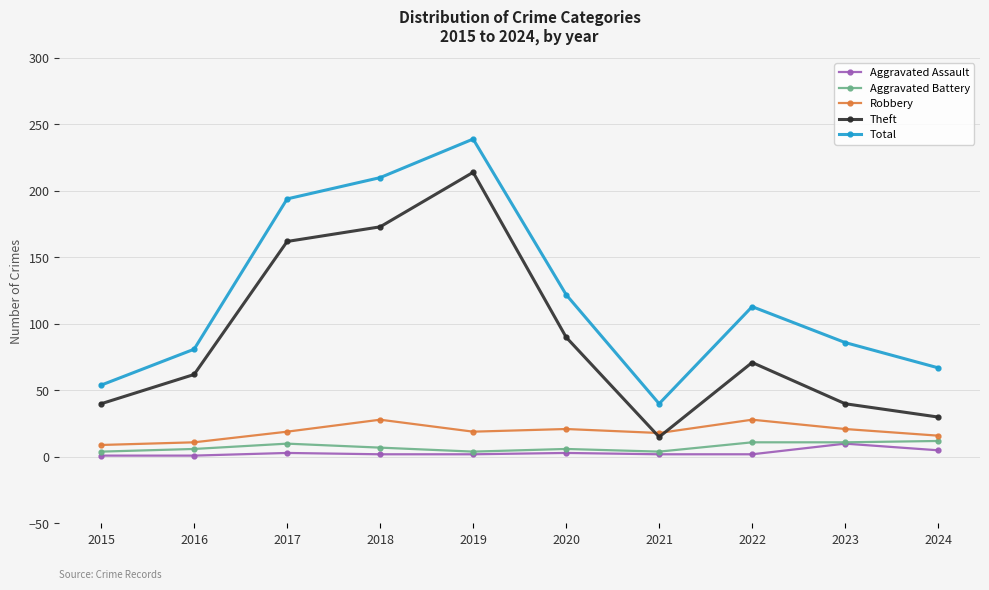

What is the minimum value for Robbery?

9